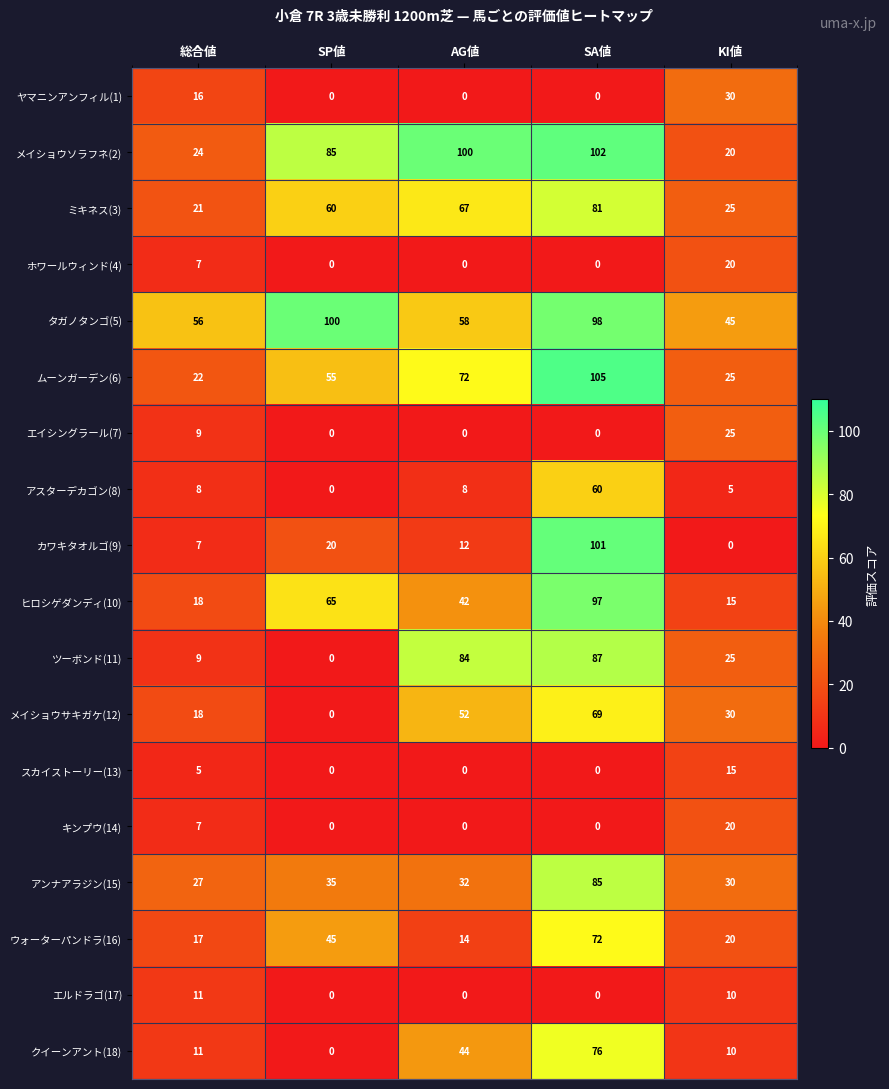

What is the highest value of the ツーボンド(11) series?

87